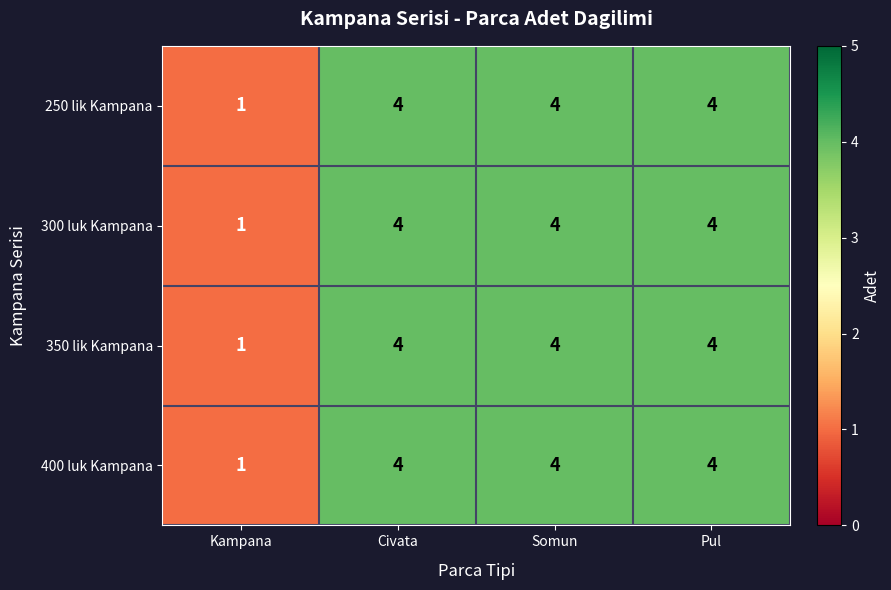

Reading right to left, what are all the values shown in this chart?

250 lik Kampana: 4	4	4	1
300 luk Kampana: 4	4	4	1
350 lik Kampana: 4	4	4	1
400 luk Kampana: 4	4	4	1